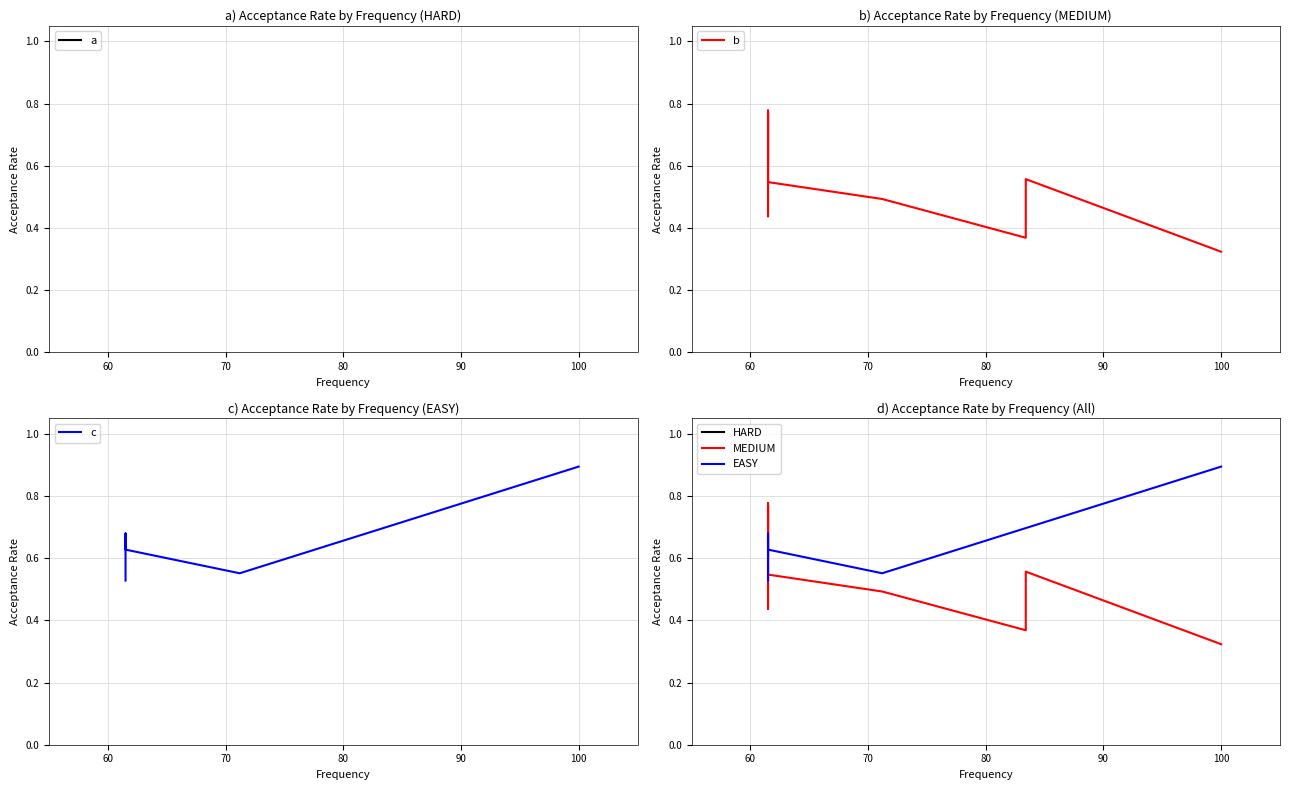

Which has a higher value, 61.5 or 83.4?

61.5